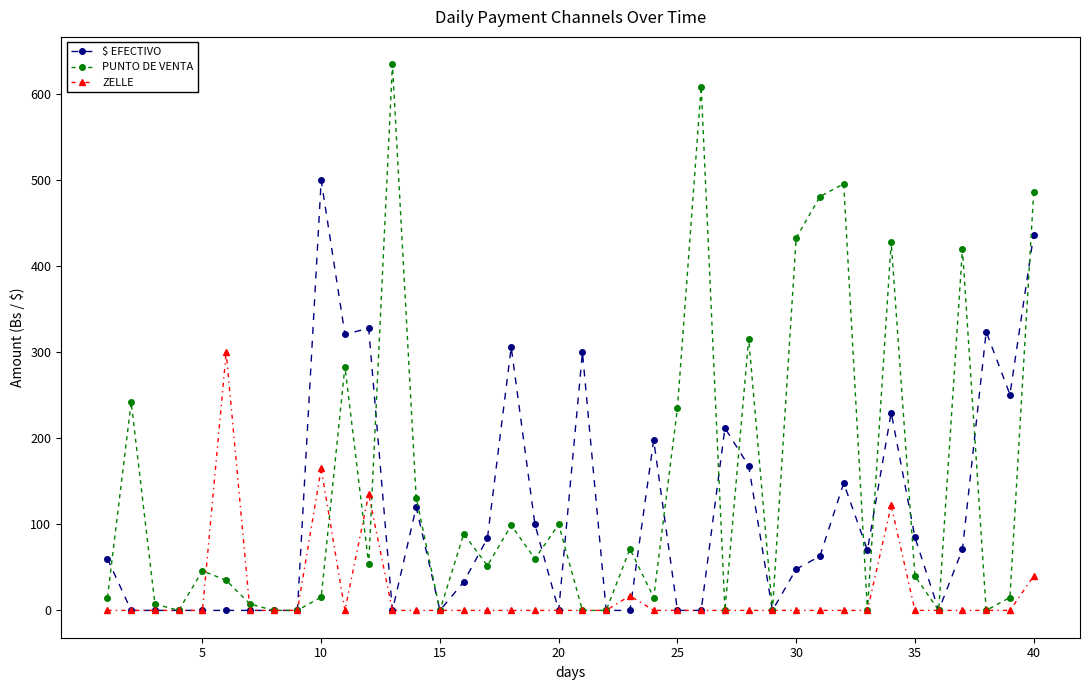

What is the value of the ZELLE point at the 12th from the left?

135.0